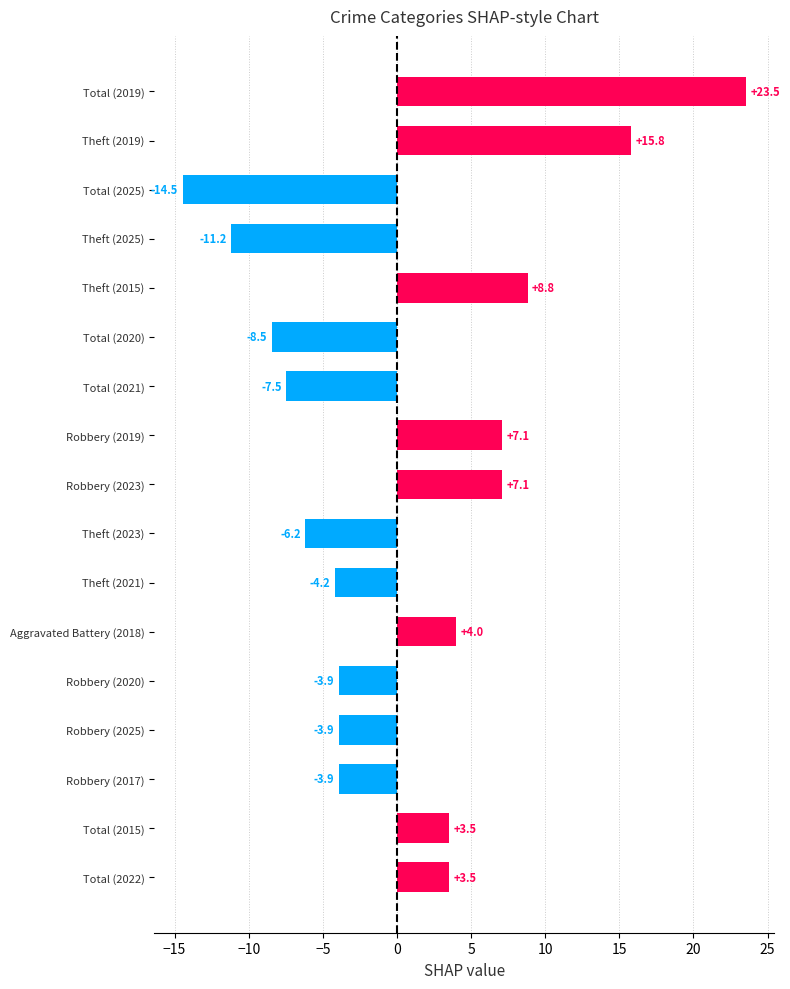

Which has a higher value, Total (2015) or Theft (2023)?

Total (2015)